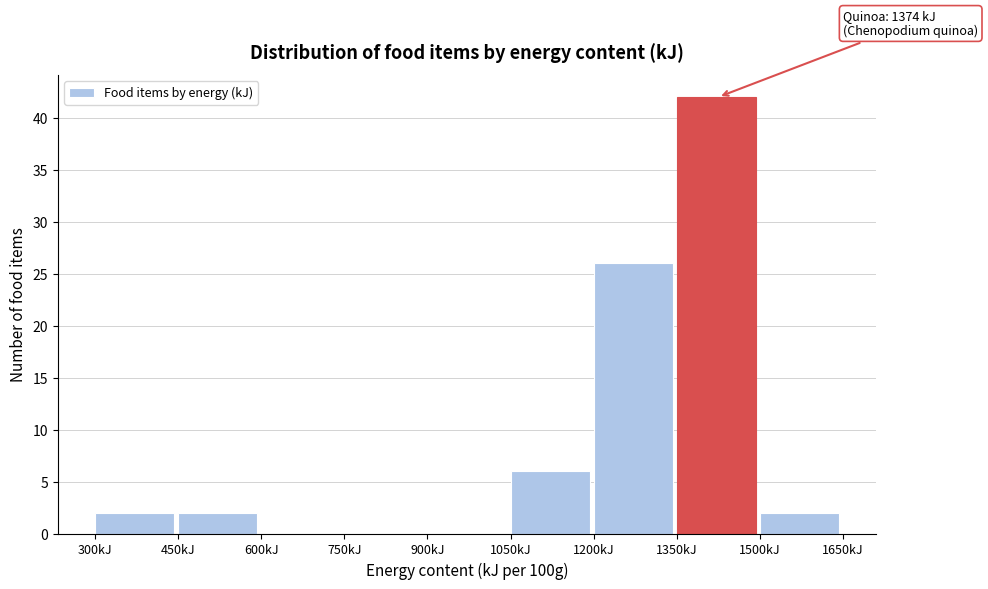

Over which range of the x-axis is the bar tallest?

1350 to 1500